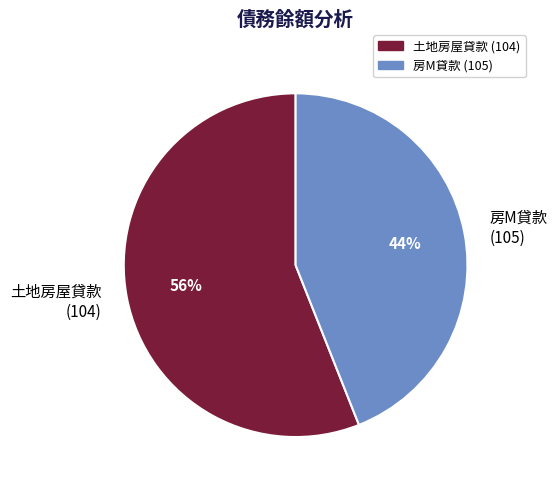

Which has a higher value, 房M貸款 (105) or 土地房屋貸款 (104)?

土地房屋貸款 (104)